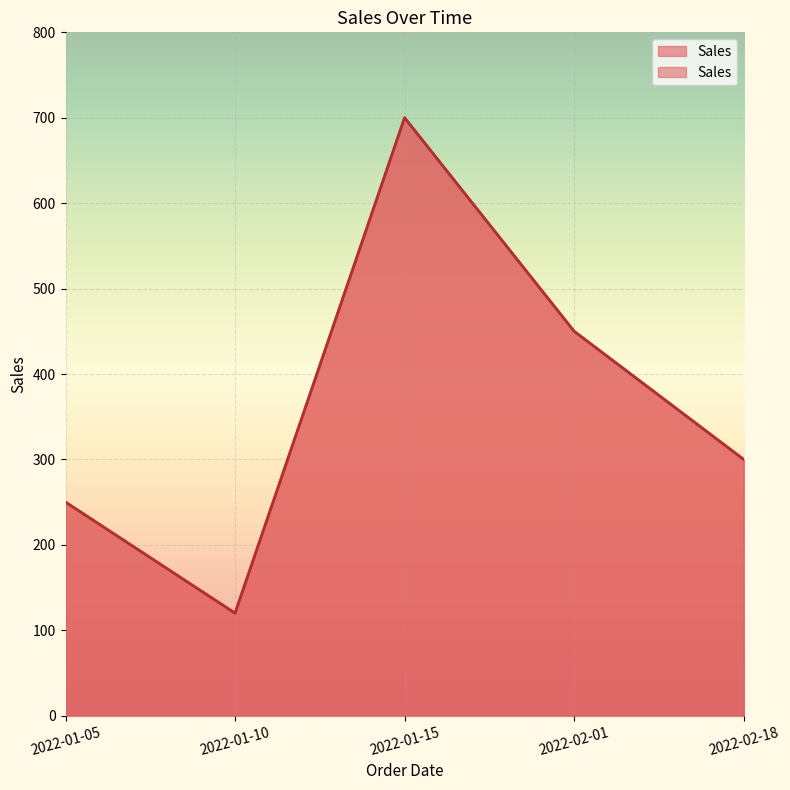

How many interior local peaks (higher than both neighbors) does the data have?

1